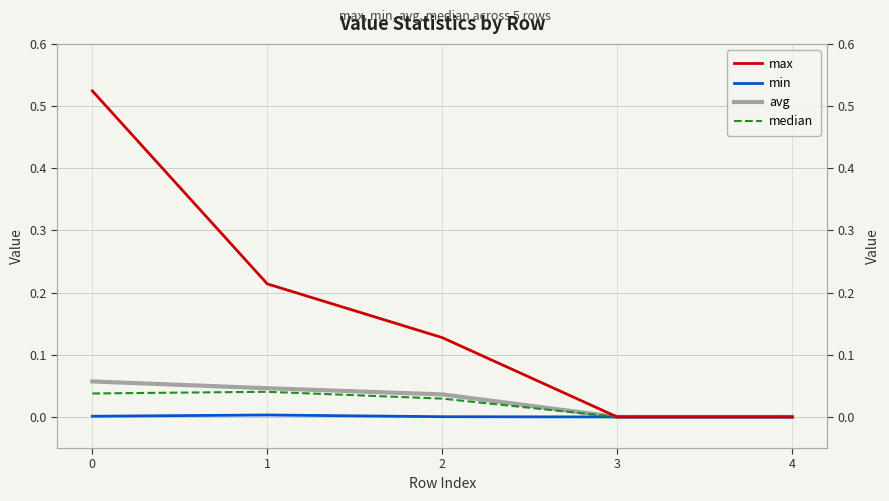

What is the difference between the maximum and minimum values in the max series?

0.5